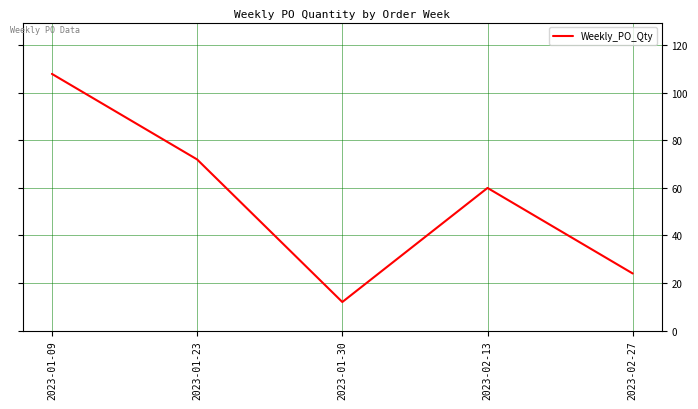

What is the change in value from 2023-01-23 to 2023-01-30?

-60